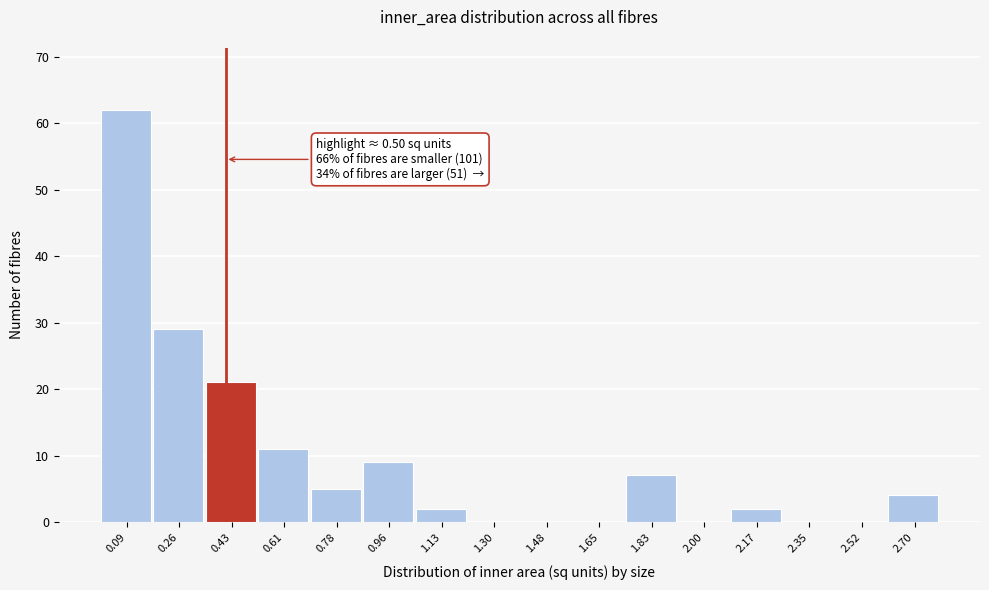

Reading right to left, transcribe all the data shown in this chart.

2.70=4	2.52=0	2.35=0	2.17=2	2.00=0	1.83=7	1.65=0	1.48=0	1.30=0	1.13=2	0.96=9	0.78=5	0.61=11	0.43=21	0.26=29	0.09=62